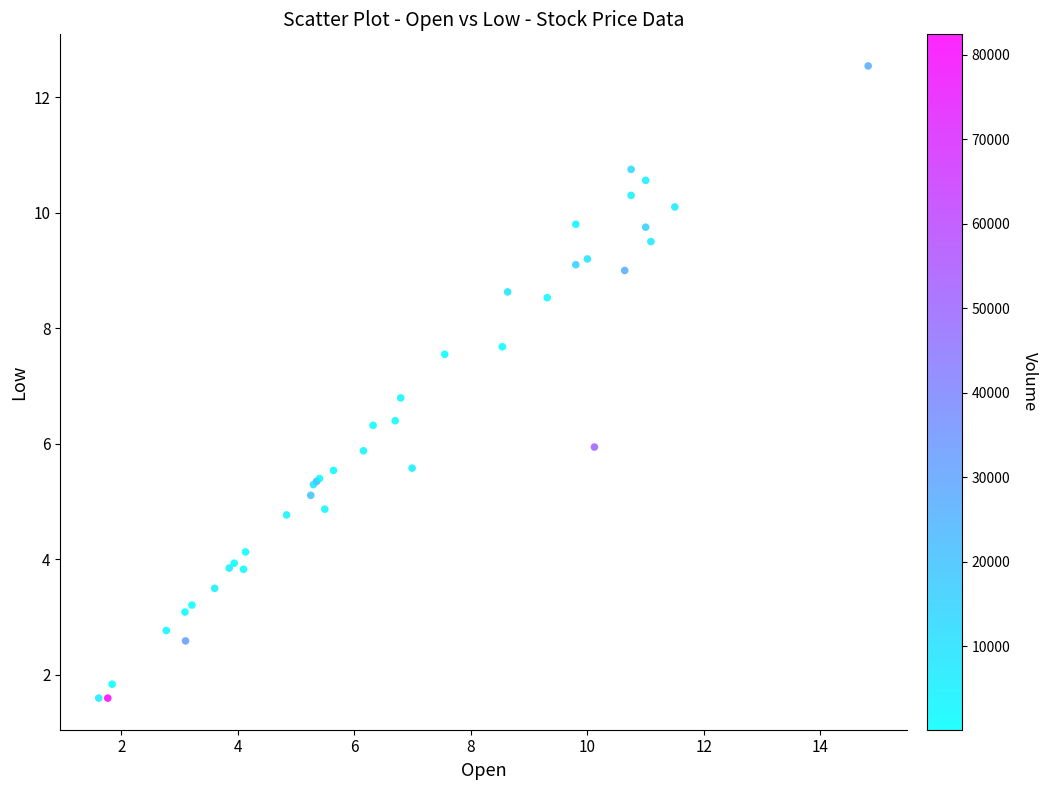

What Y value in the scatter plot is closest to 7?

6.8